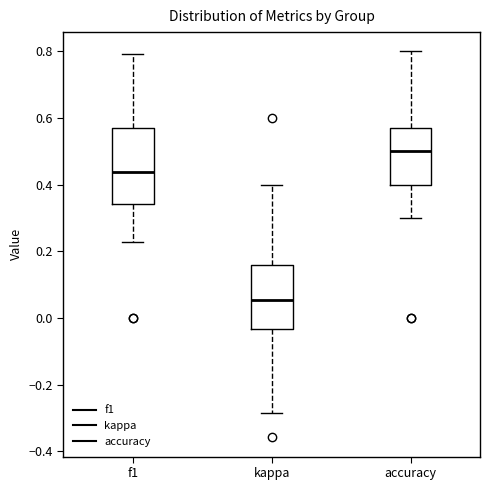

Which box's median line is the highest?

accuracy